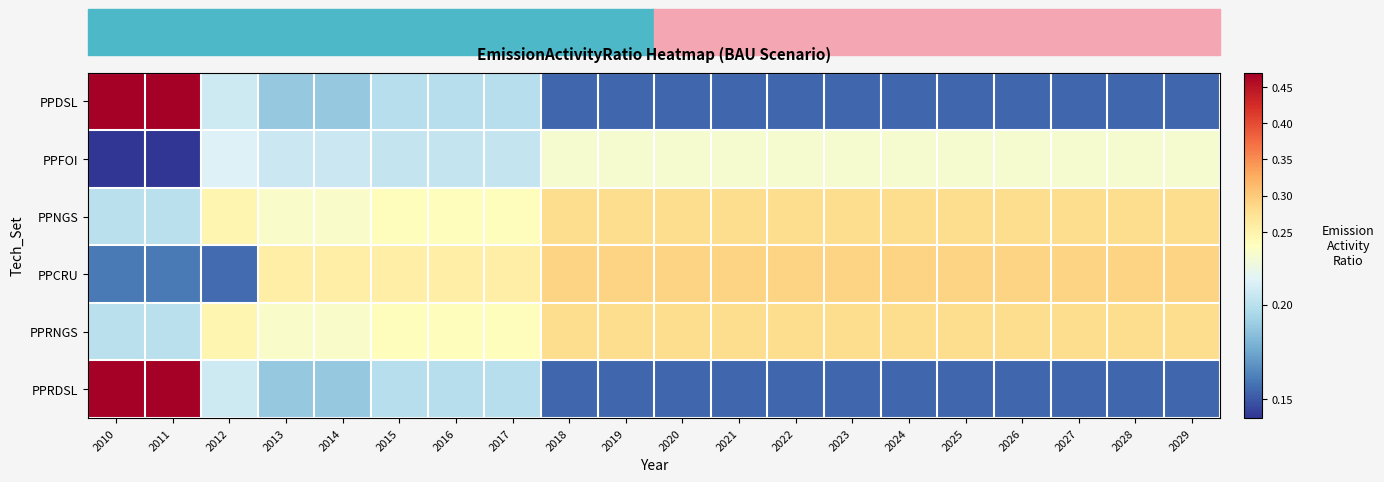

What is the spread (max minus min) of values at 2015?

0.1